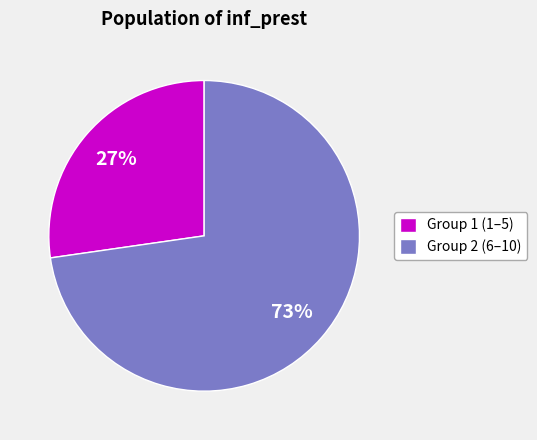

To the nearest percent, what portion does Group 2 (6–10) represent?

73%